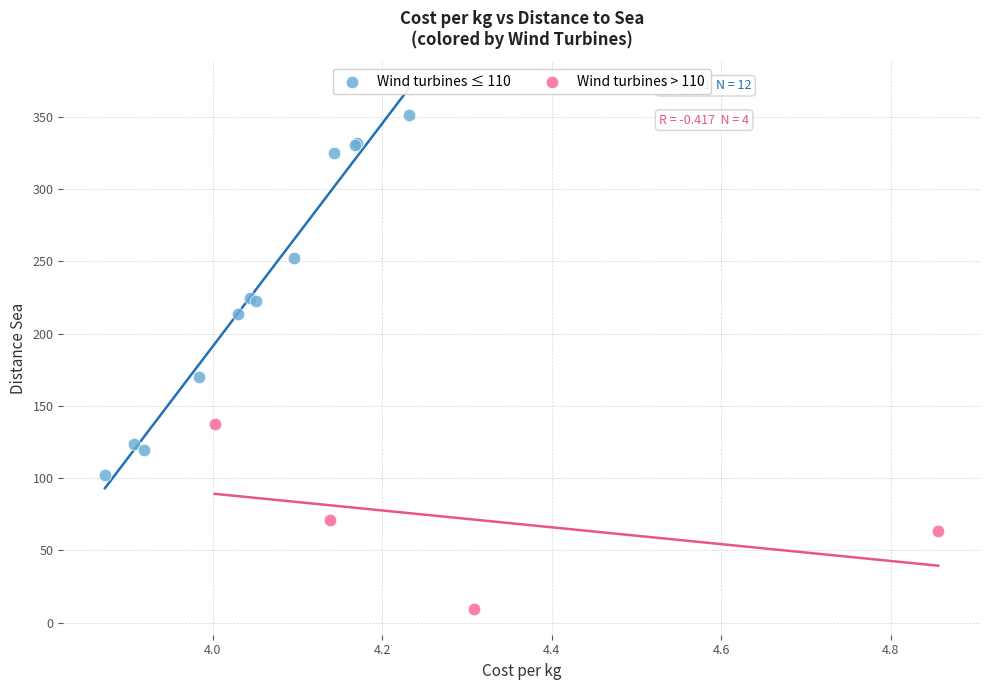

Which series reaches the maximum Y coordinate?

Wind turbines ≤ 110